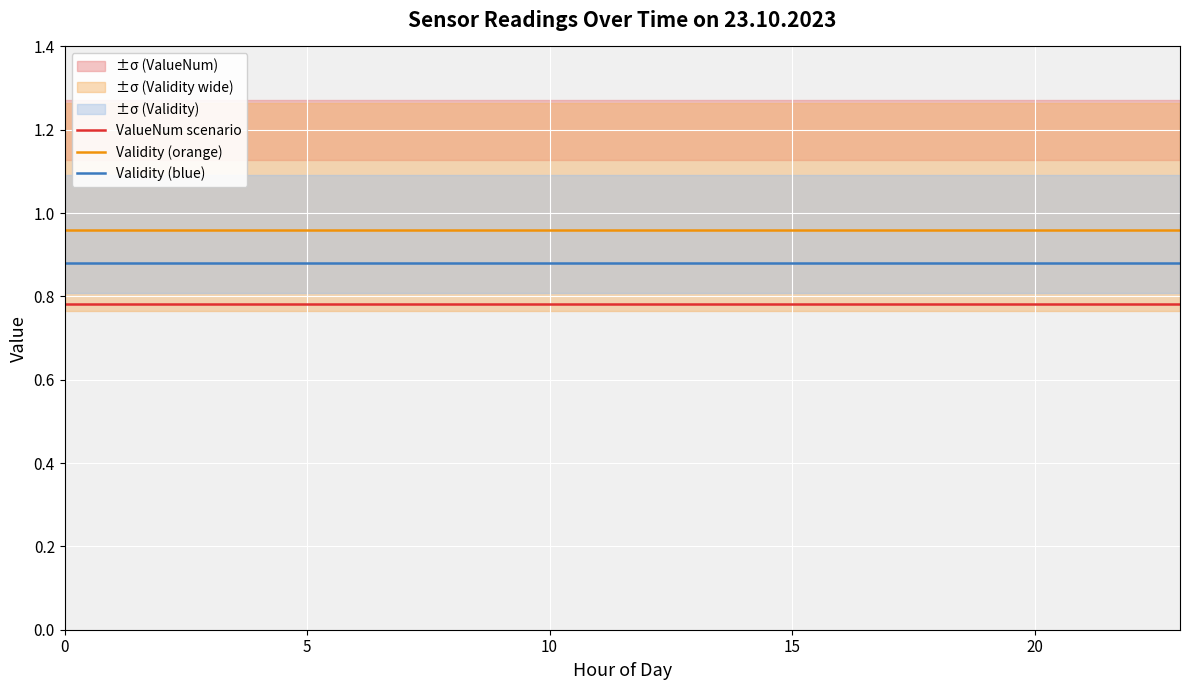

What is the total value across all series at 8?

2.6